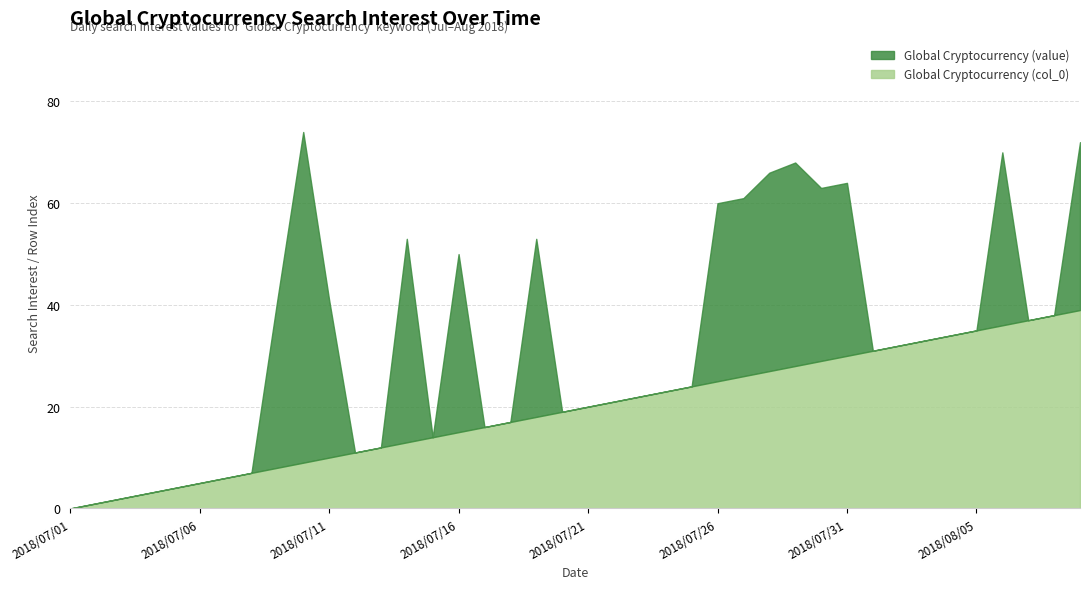

How many values in the Global Cryptocurrency (value) series exceed 0?

14